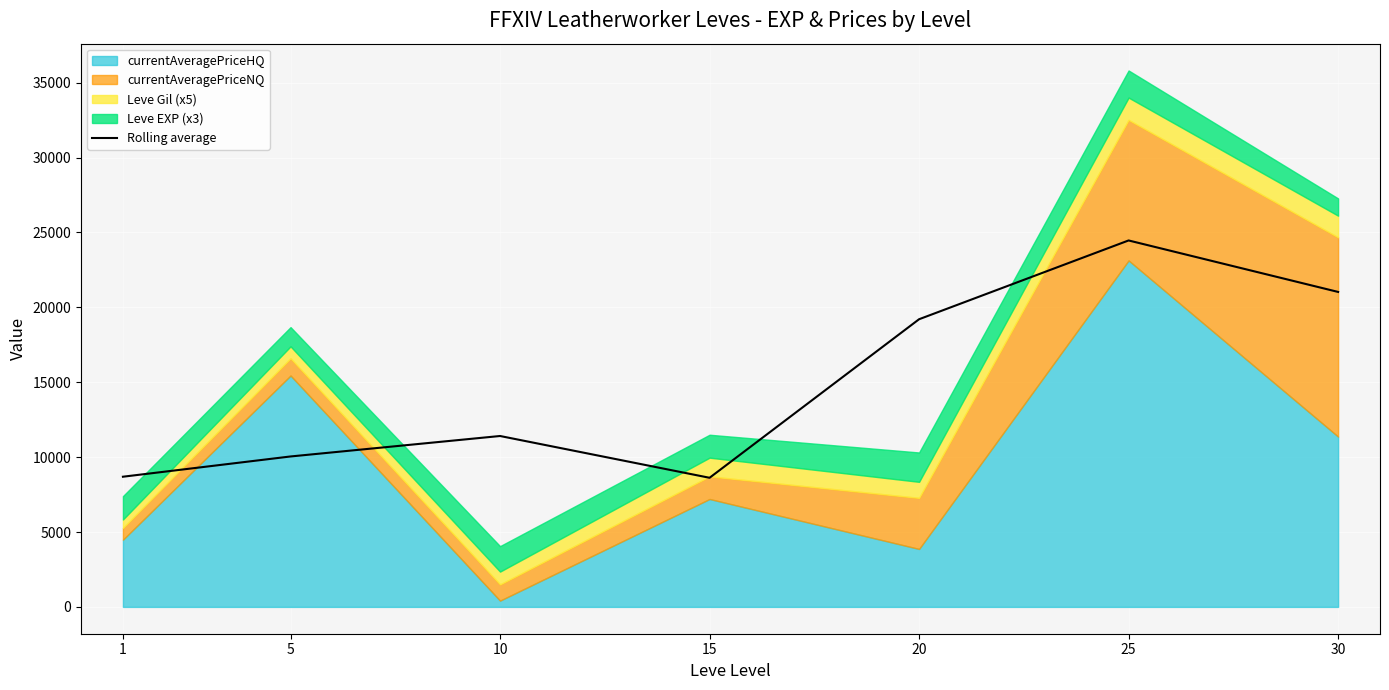

The chart shows a value of 14343.8 at 5. True or false?

False